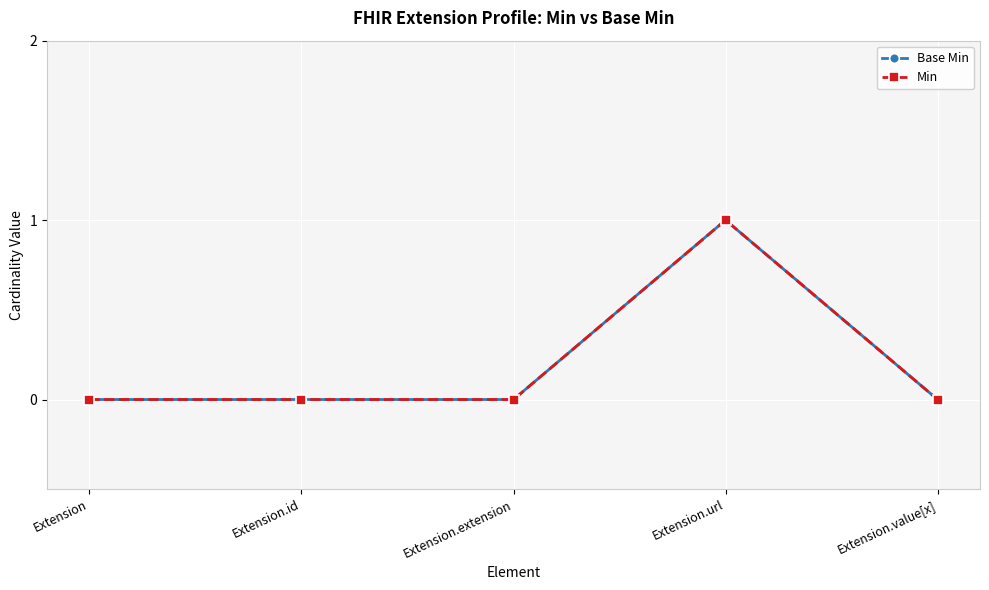

True or false: Min and Base Min cross at least once.

False